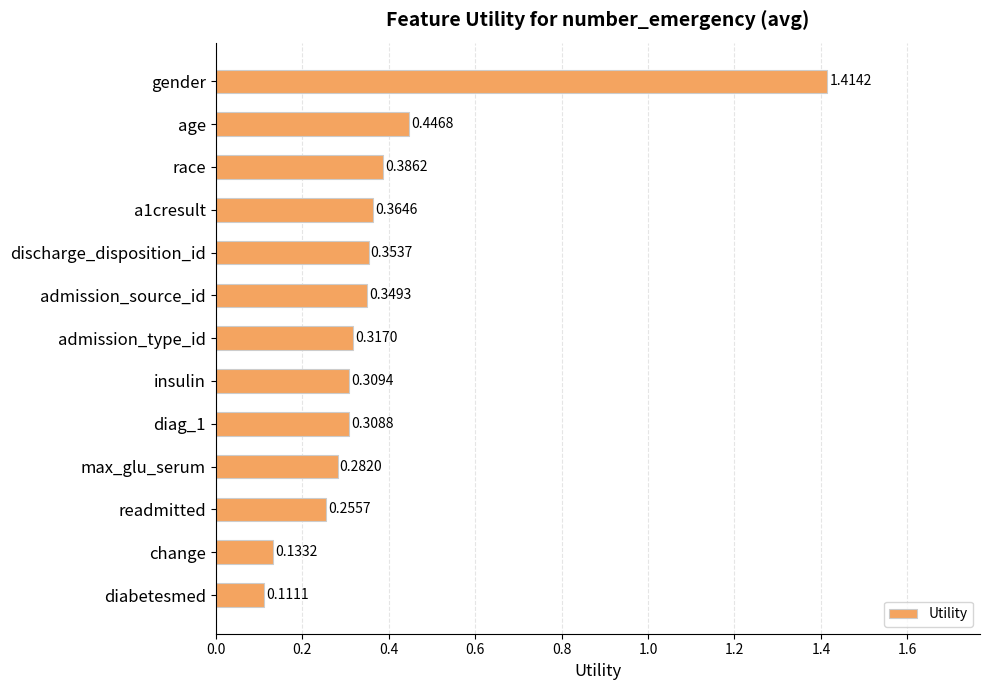

List the labels in order of value, smallest first.

diabetesmed, change, readmitted, max_glu_serum, diag_1, insulin, admission_type_id, admission_source_id, discharge_disposition_id, a1cresult, race, age, gender